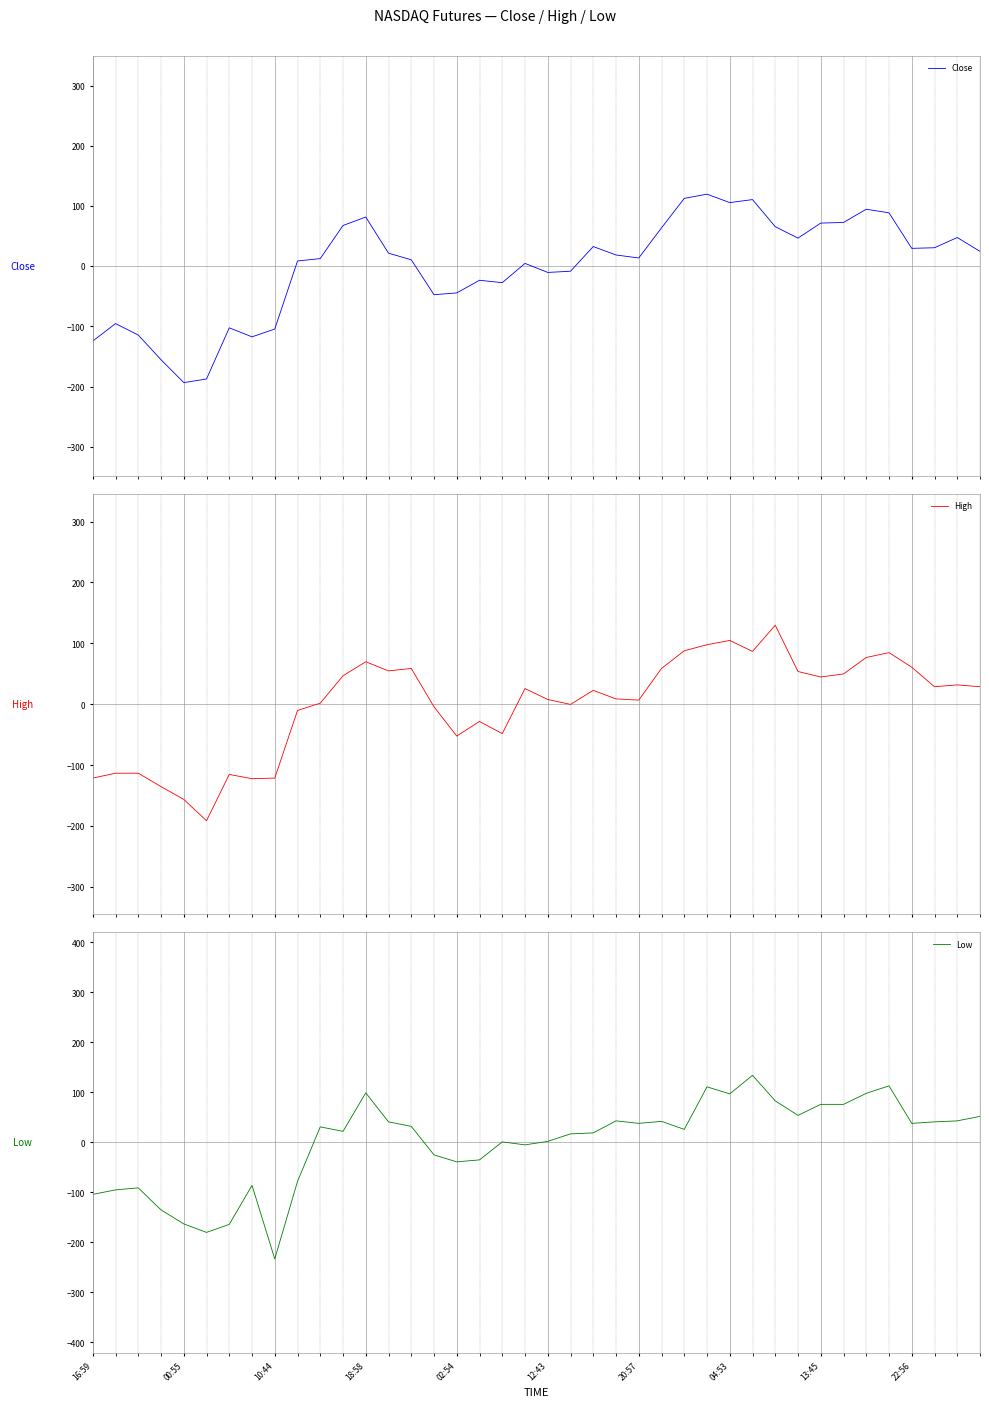

After their last crossing, which series has the higher values: Low or Close?

Low